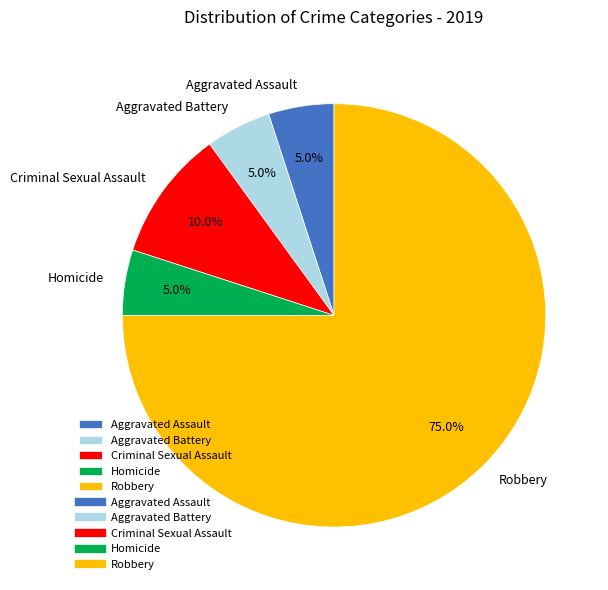

Combined, do Homicide and Criminal Sexual Assault account for over 50%?

No